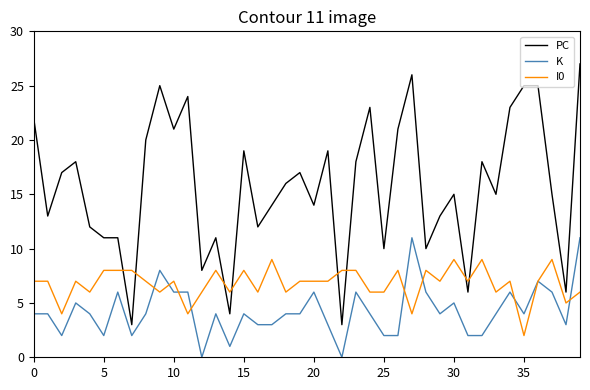

Which series has the largest range (max minus min)?

PC